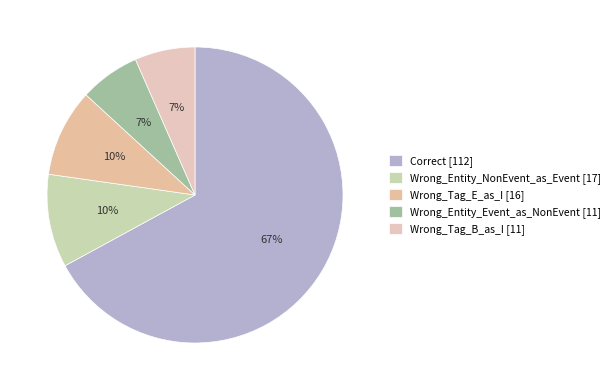

True or false: Correct accounts for 72% of the total.

False